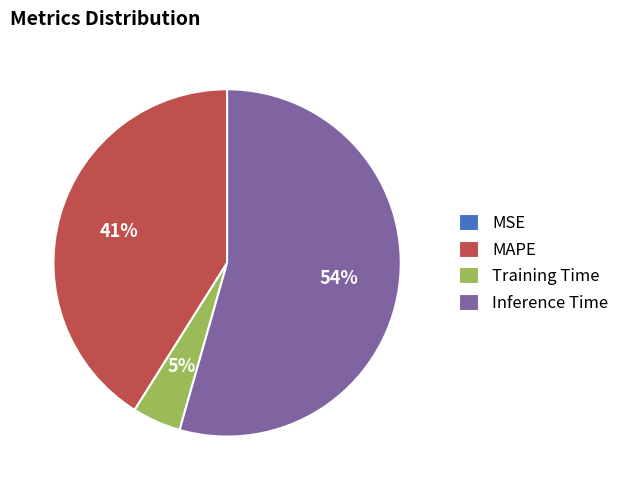

The Inference Time slice represents 54% of the pie. True or false?

True